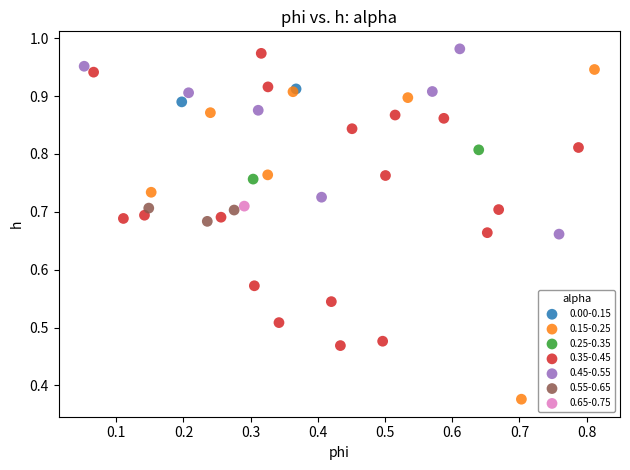

Which series contains the lowest Y value?

0.15-0.25